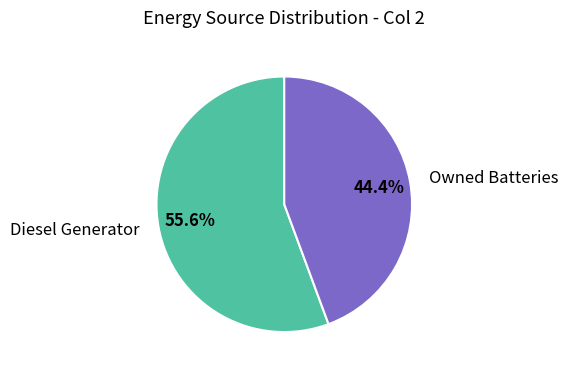

Is there any slice that represents more than half of the pie?

Yes